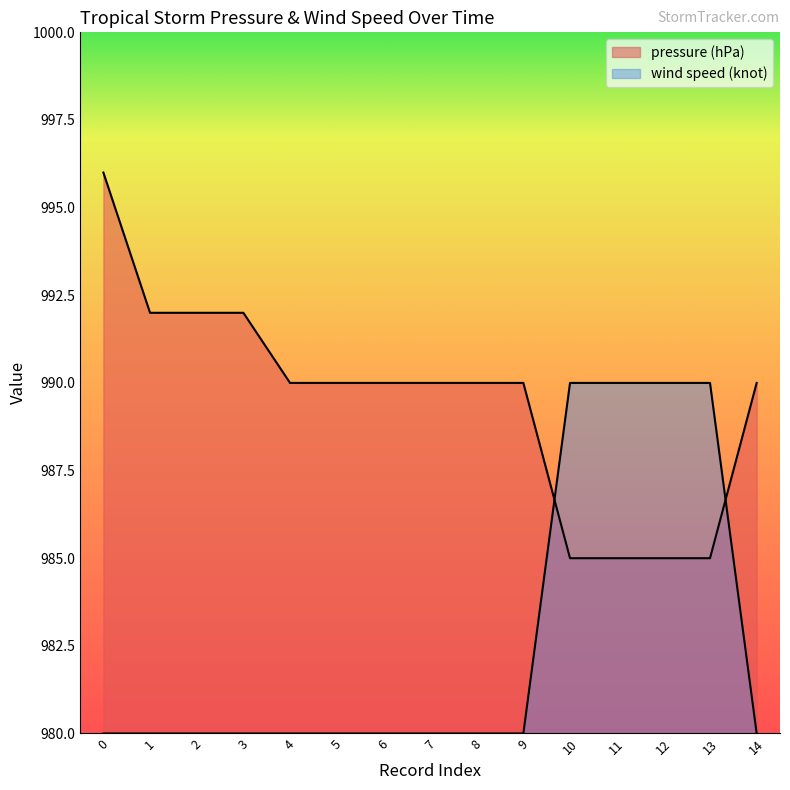

Which category has the highest value in the wind speed (knot) series?

10